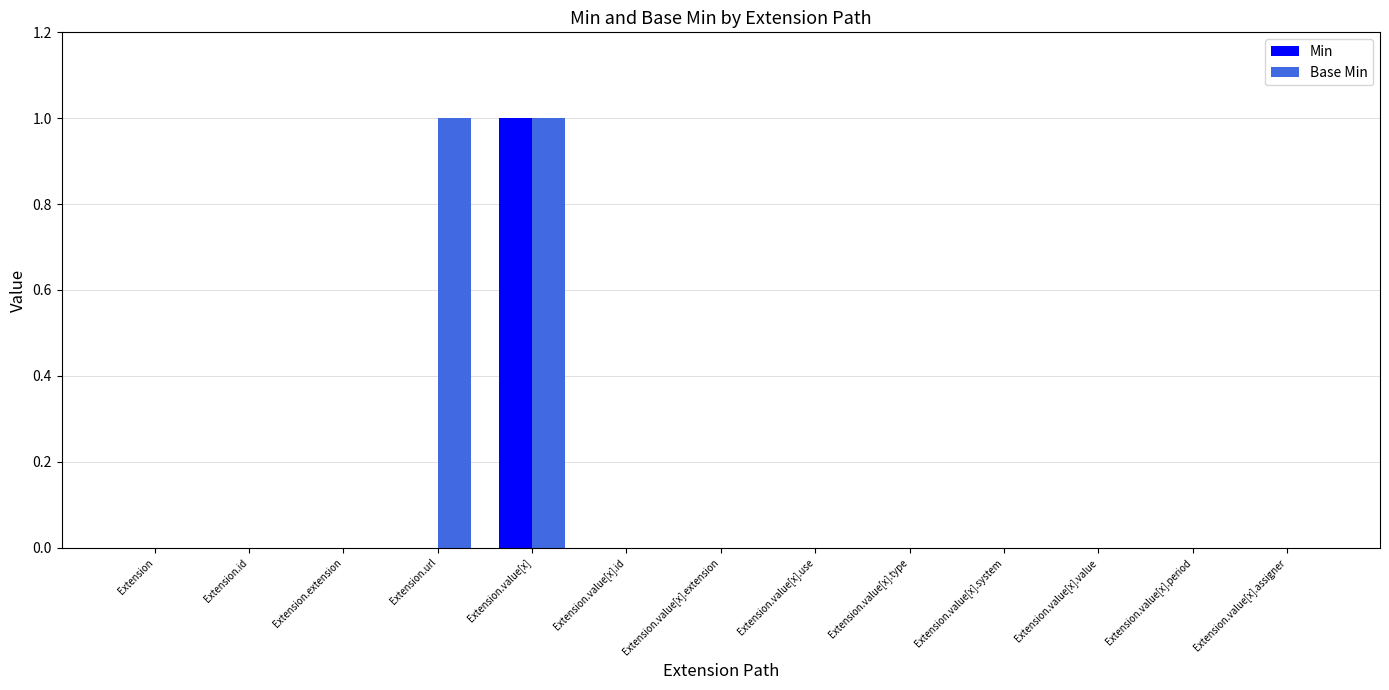

At which category is the sum across all series the highest?

Extension.value[x]